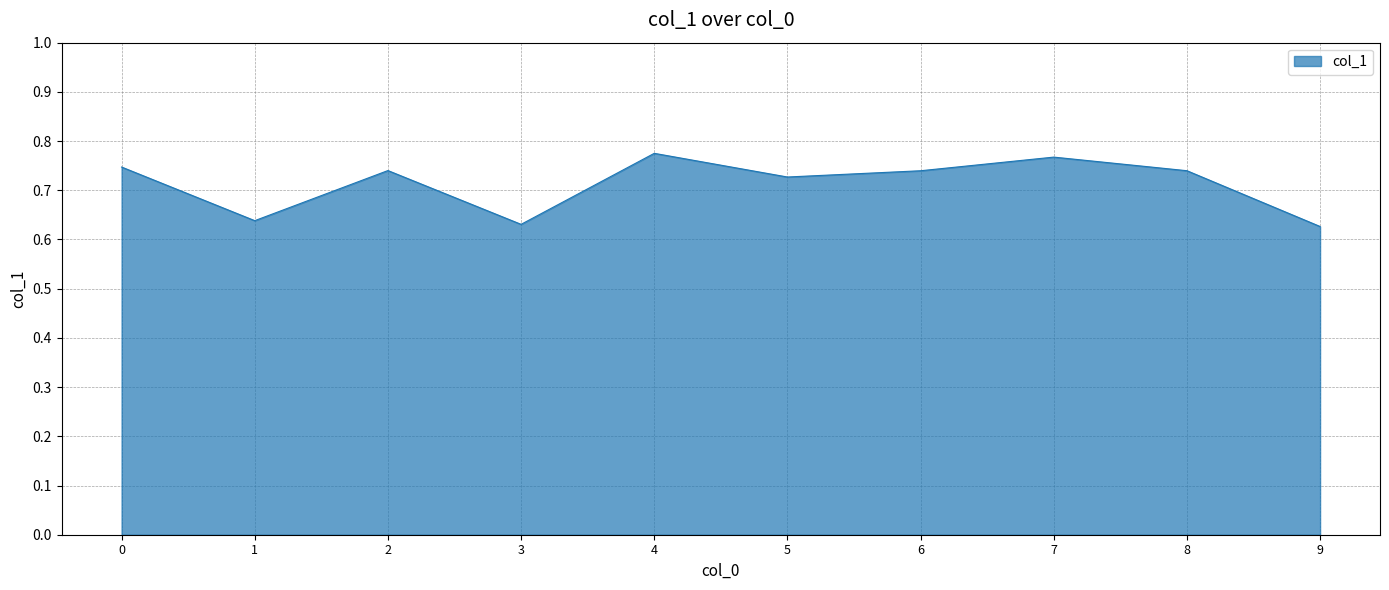

The value at 9 is 0.4. True or false?

False